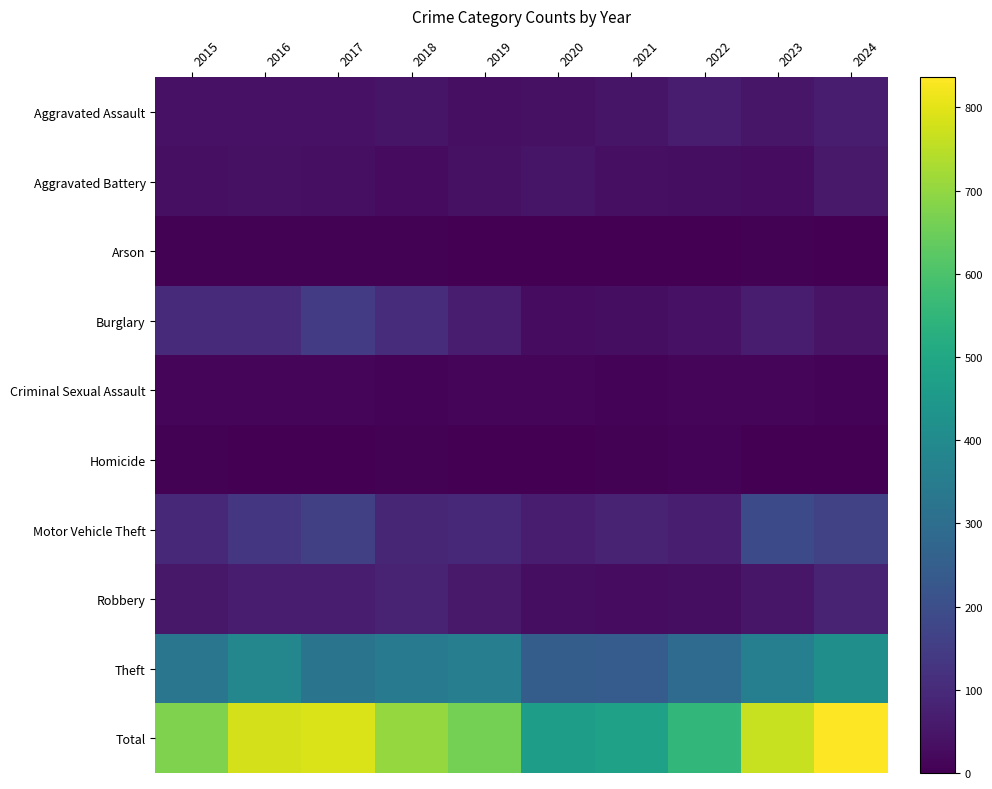

Reading left to right, list all the values displayed in this chart.

Aggravated Assault: 2015=40	2016=41	2017=42	2018=46	2019=33	2020=36	2021=48	2022=65	2023=51	2024=64
Aggravated Battery: 2015=33	2016=38	2017=34	2018=23	2019=38	2020=46	2021=34	2022=30	2023=28	2024=56
Arson: 2015=5	2016=6	2017=5	2018=4	2019=3	2020=0	2021=1	2022=3	2023=5	2024=2
Burglary: 2015=102	2016=100	2017=150	2018=106	2019=63	2020=29	2021=31	2022=42	2023=64	2024=44
Criminal Sexual Assault: 2015=13	2016=13	2017=10	2018=7	2019=11	2020=14	2021=8	2022=12	2023=13	2024=9
Homicide: 2015=6	2016=3	2017=2	2018=6	2019=1	2020=0	2021=5	2022=8	2023=3	2024=1
Motor Vehicle Theft: 2015=94	2016=133	2017=159	2018=89	2019=96	2020=68	2021=81	2022=70	2023=189	2024=164
Robbery: 2015=54	2016=63	2017=66	2018=81	2019=57	2020=30	2021=28	2022=32	2023=52	2024=81
Theft: 2015=328	2016=386	2017=322	2018=341	2019=359	2020=245	2021=242	2022=292	2023=361	2024=415
Total: 2015=675	2016=783	2017=790	2018=703	2019=661	2020=468	2021=478	2022=554	2023=766	2024=836